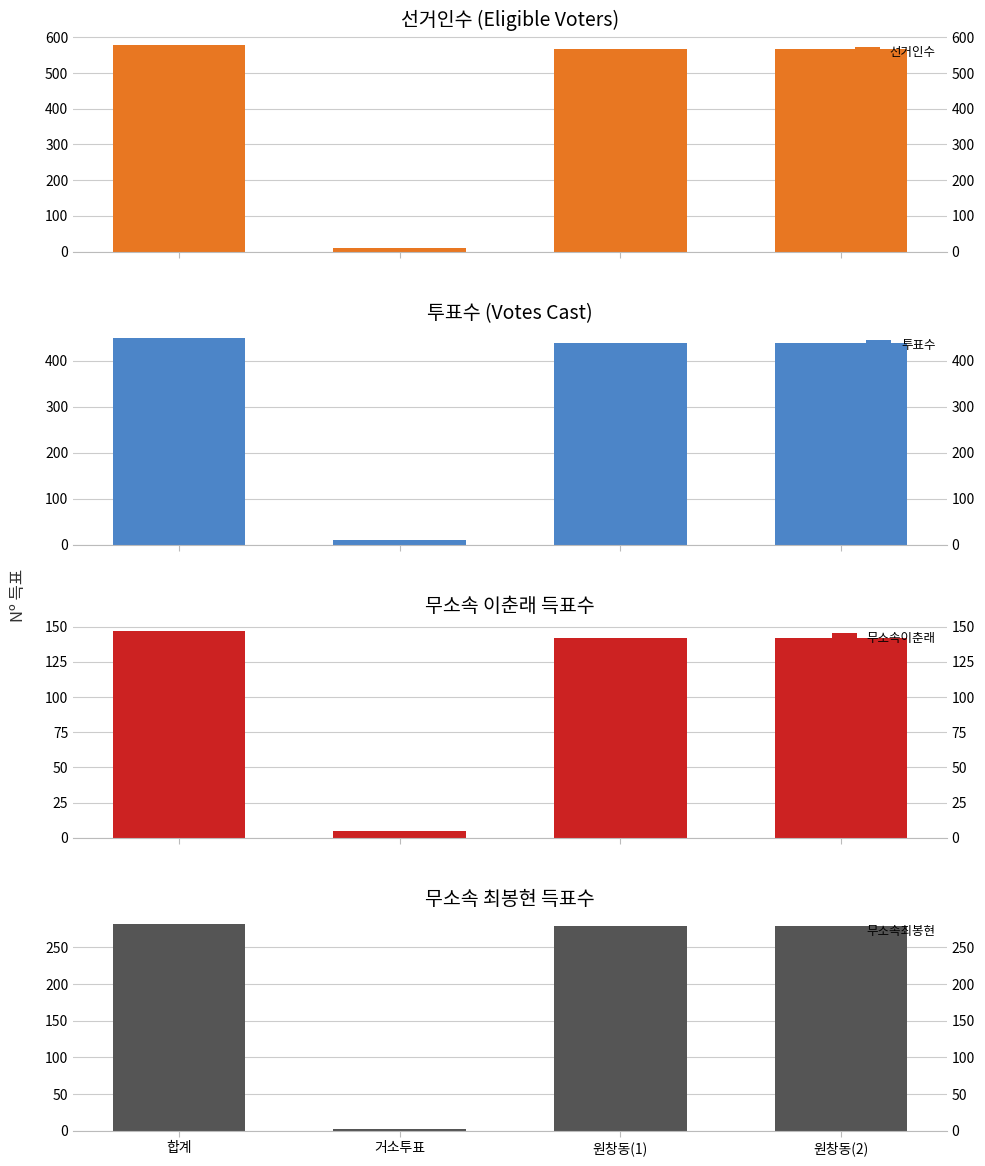

Rank the categories by 무소속최봉현 value from lowest to highest.

거소투표, 원창동(1), 원창동(2), 합계